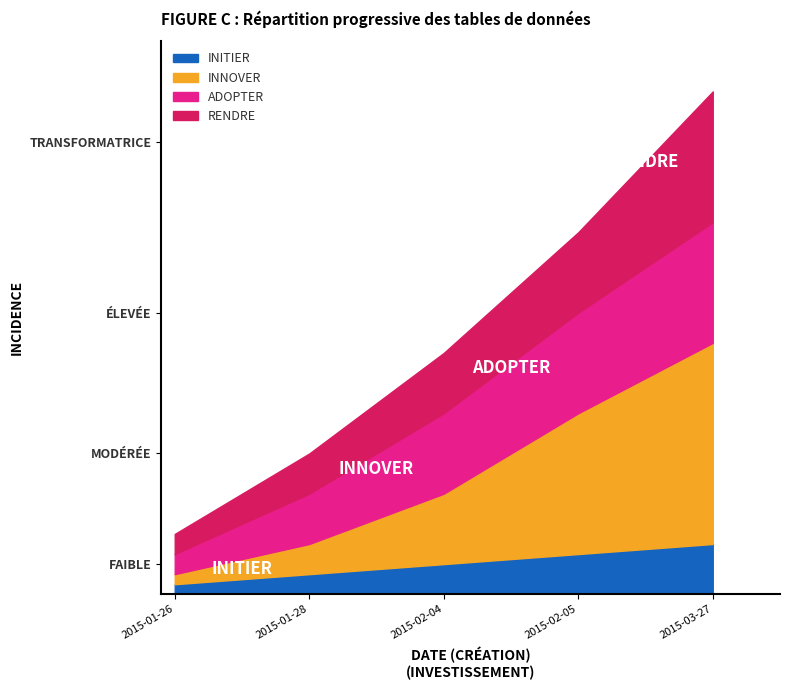

What is the label of the 4th point from the right?

2015-01-28